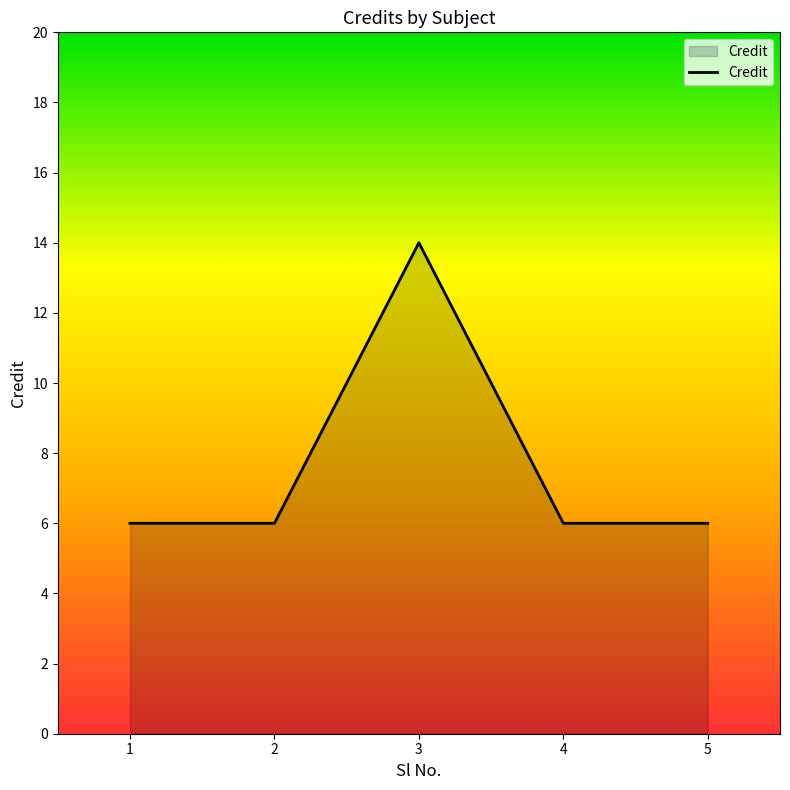

True or false: the data has more than 0 interior local peaks.

True